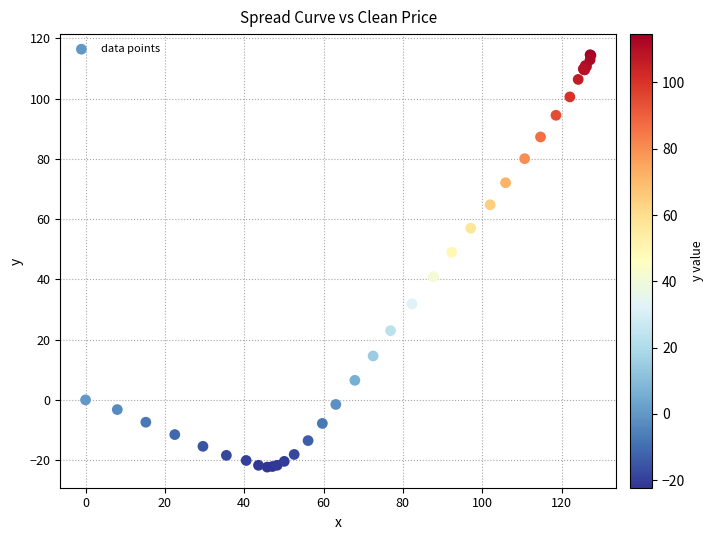

What Y value in the scatter plot is closest to 46?

49.0